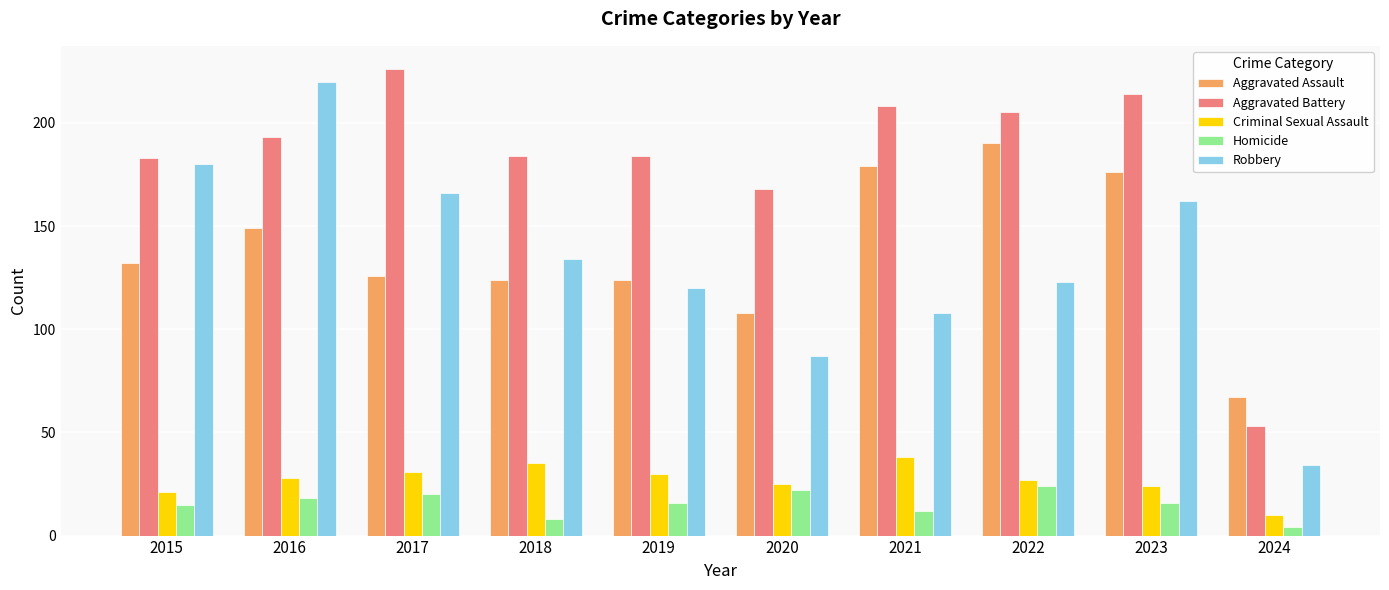

What is the sum of all Criminal Sexual Assault values?

269